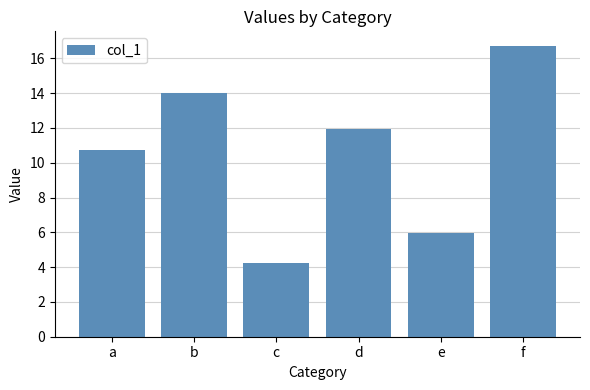

How many categories are shown in the chart?

6